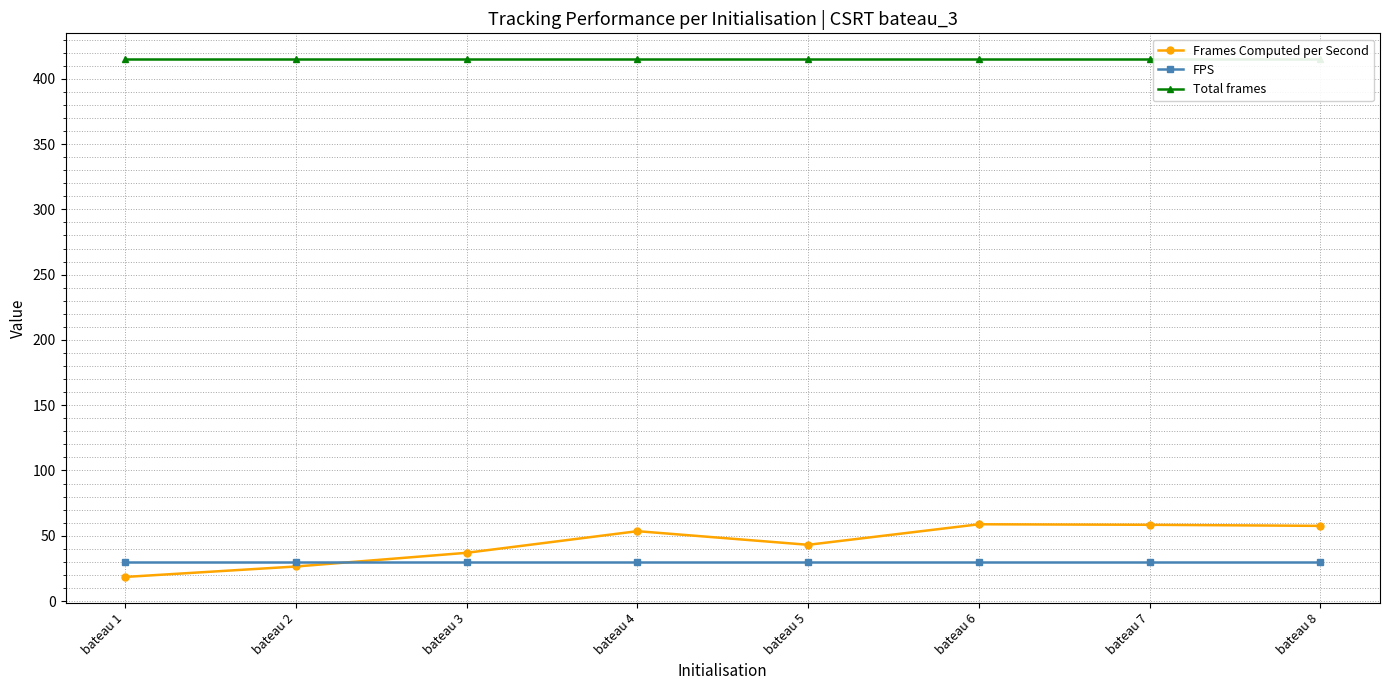

What are all the series names shown in the legend?

Frames Computed per Second, FPS, Total frames